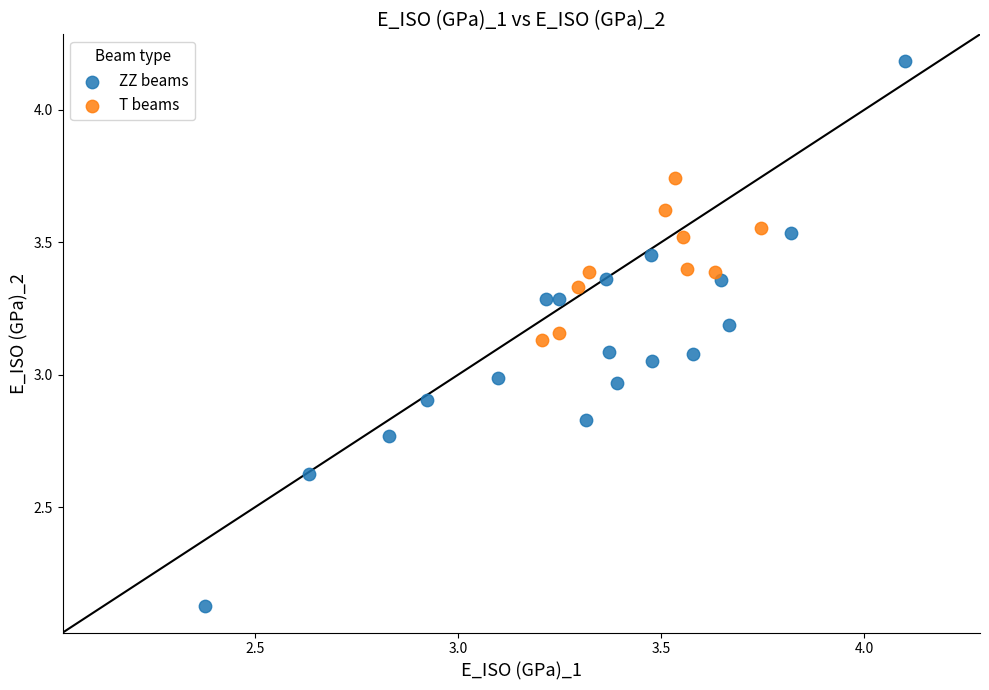

Which series has the largest Y range (max minus min)?

ZZ beams